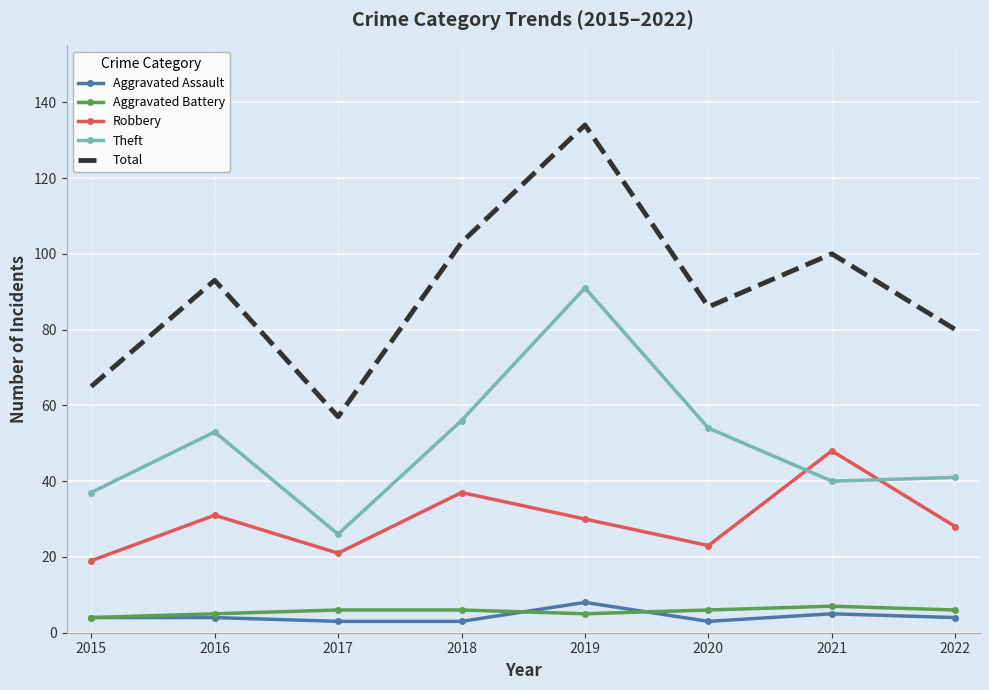

What is the highest value of the Theft series?

91